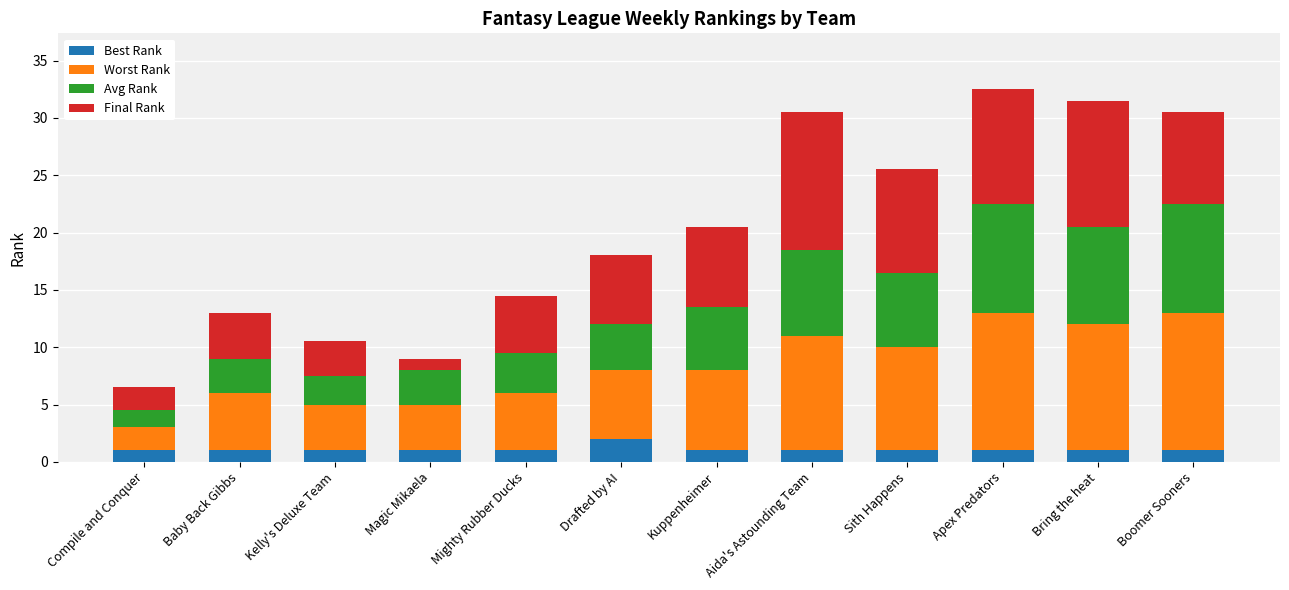

What is the lowest value of the Best Rank series?

1.0